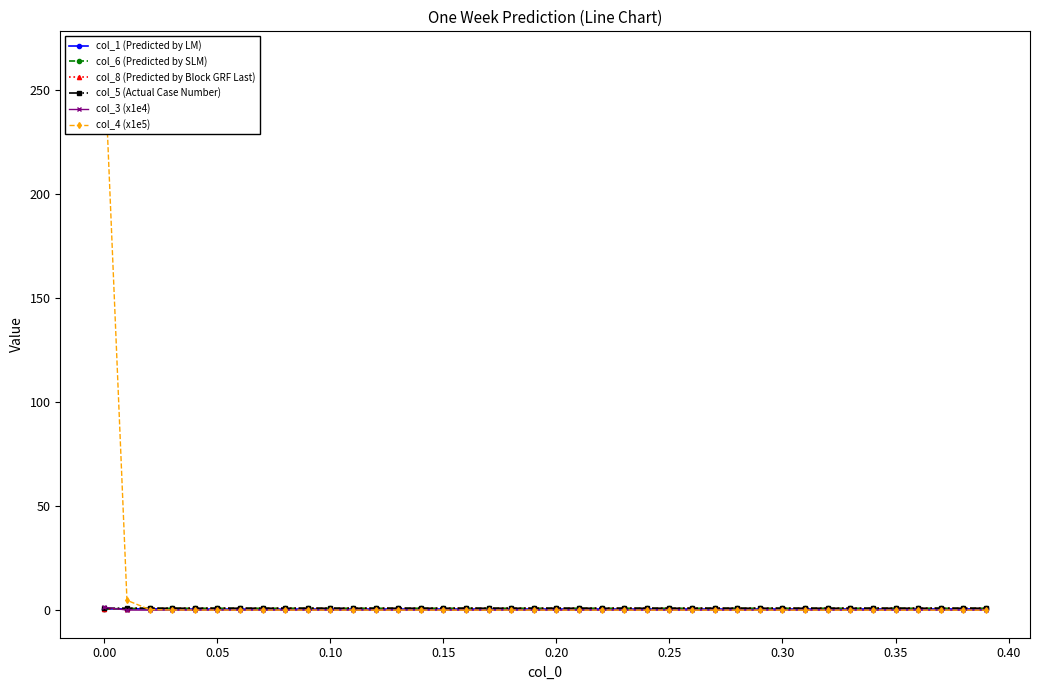

How many data points does each series have?

40